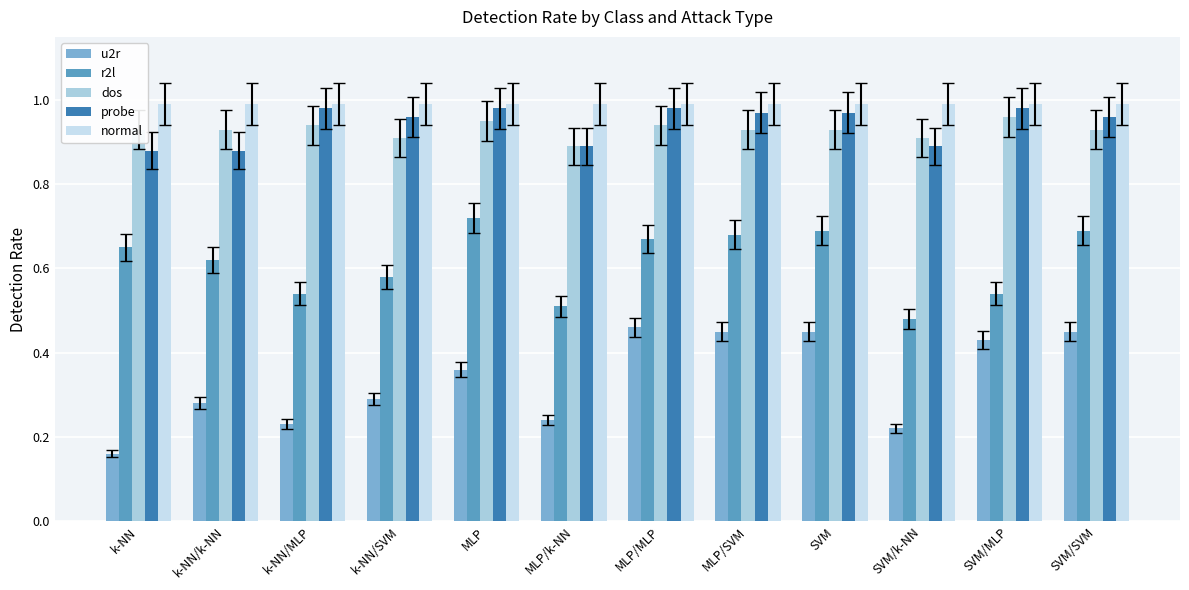

What is the sum of the normal values at k-NN/MLP and SVM/k-NN?

2.0